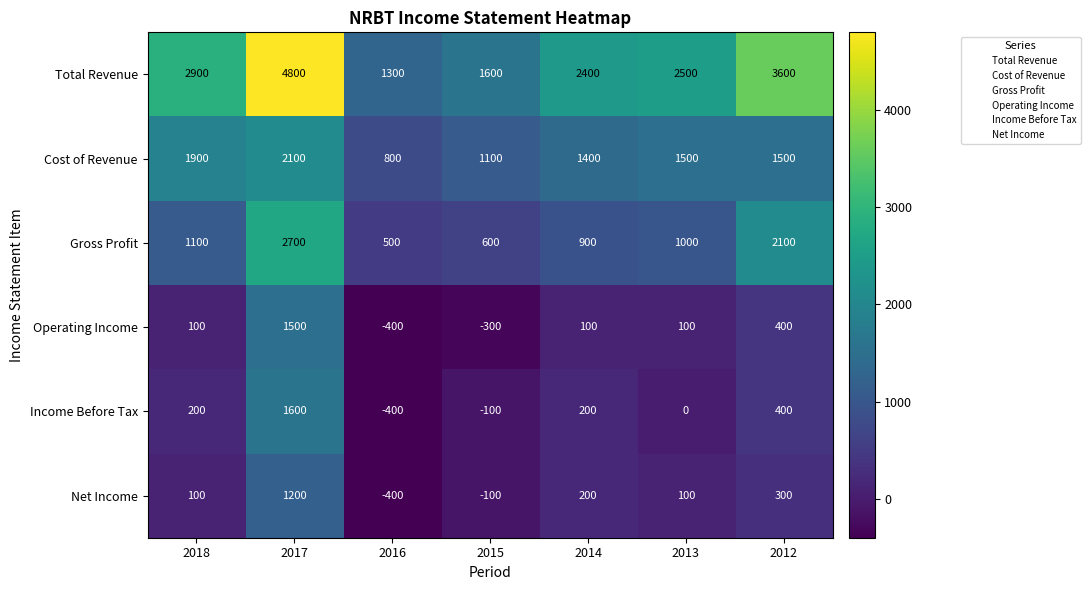

What is the smallest value displayed?

-400